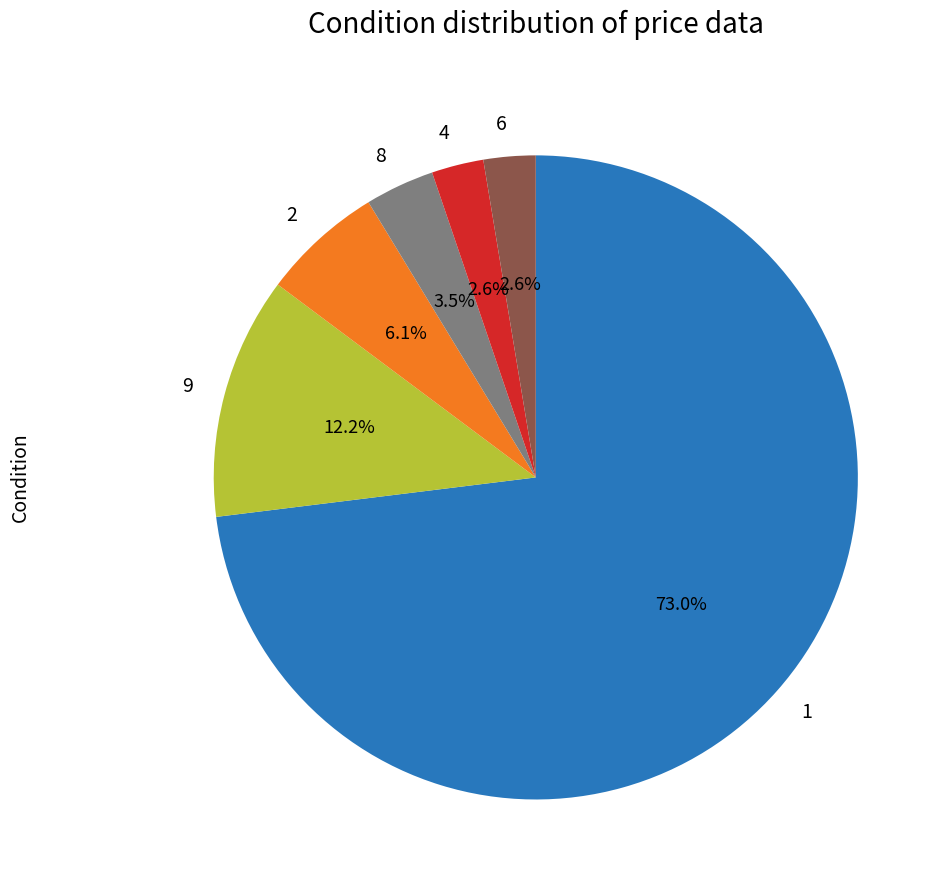

What percentage do 8 and 4 together represent?

6.1%